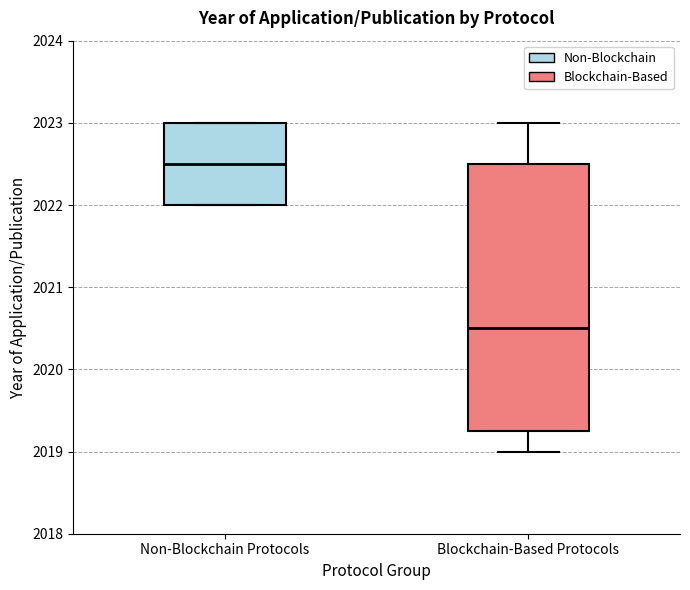

Reading left to right, read every box against the y-axis: the position of its median line, the range the box covers, and the ends of its whiskers. The values are not printed on the chart, so give them approximately, as read against the axis.

Non-Blockchain Protocols: median 2022.5, box 2022.0 to 2023.0, whiskers 2022.0 to 2023.0
Blockchain-Based Protocols: median 2020.5, box 2019.3 to 2022.5, whiskers 2019.0 to 2023.0